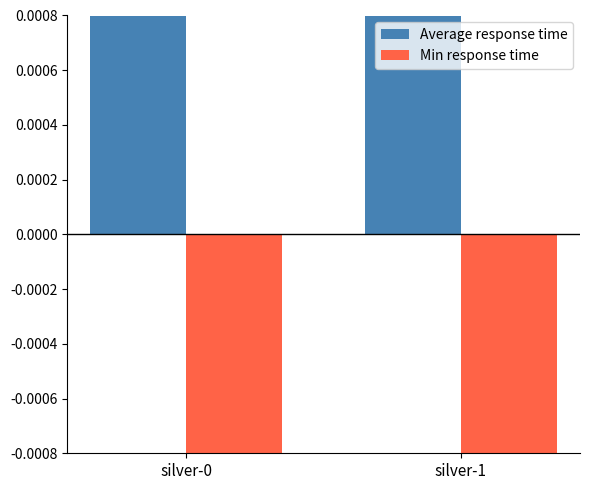

What are all the series names shown in the legend?

Average response time, Min response time